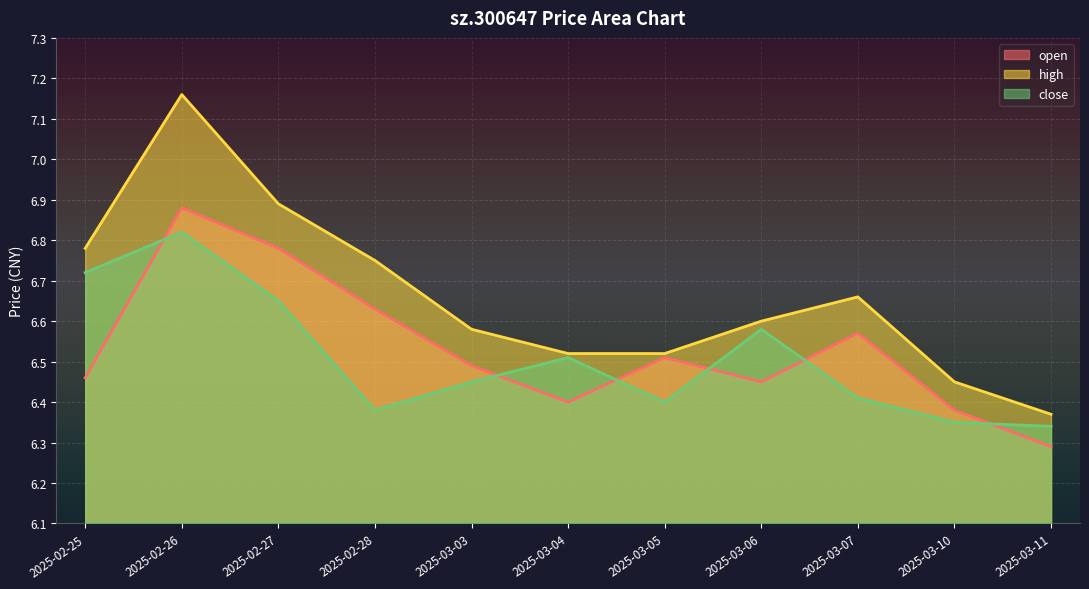

Is it true that high equals 1.9 at 2025-03-10?

False